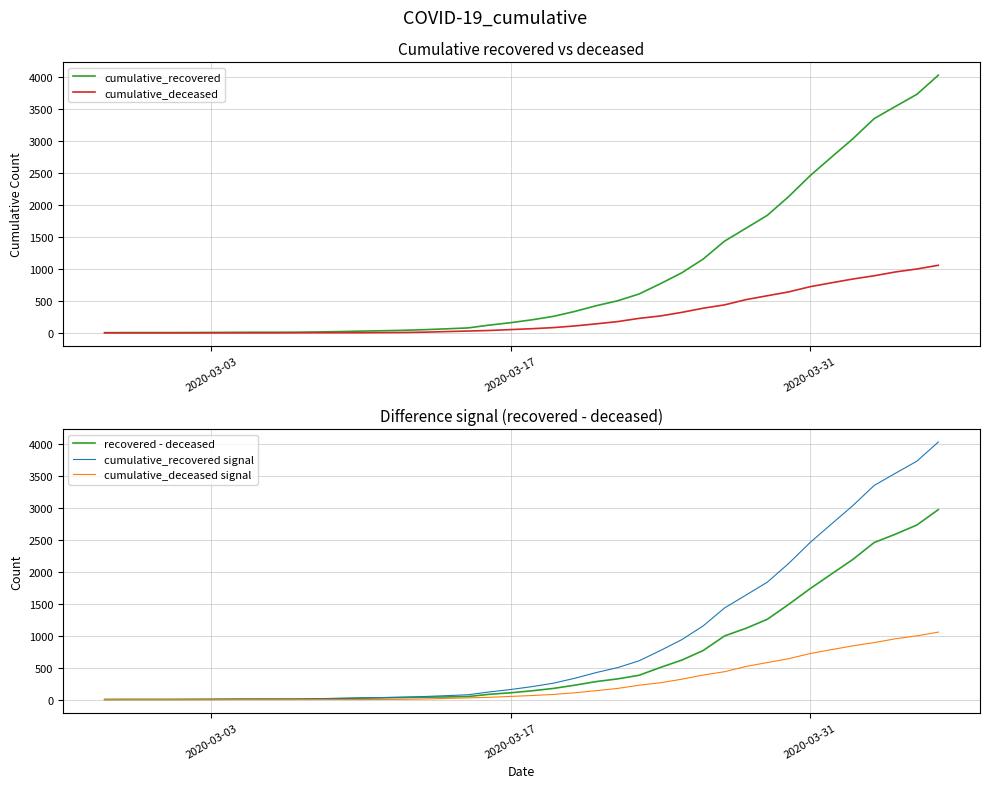

How many distinct data groups are displayed?

5